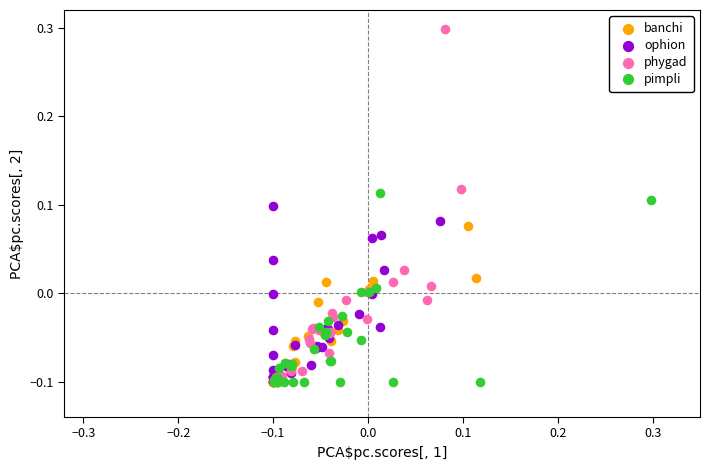

Which series has the largest Y range (max minus min)?

phygad